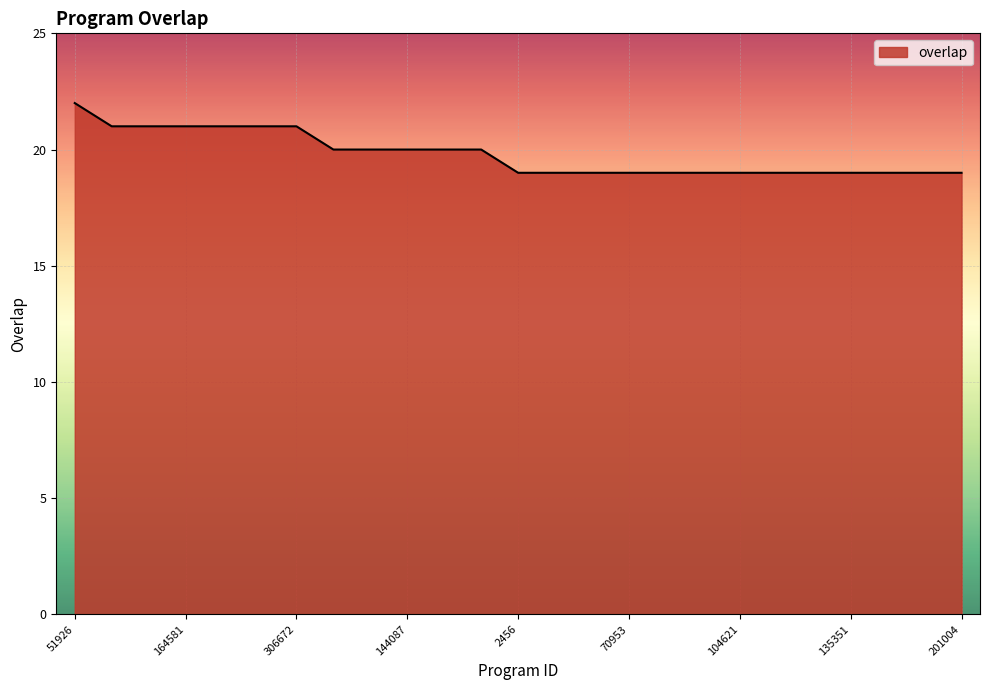

What is the maximum value shown in the chart?

22